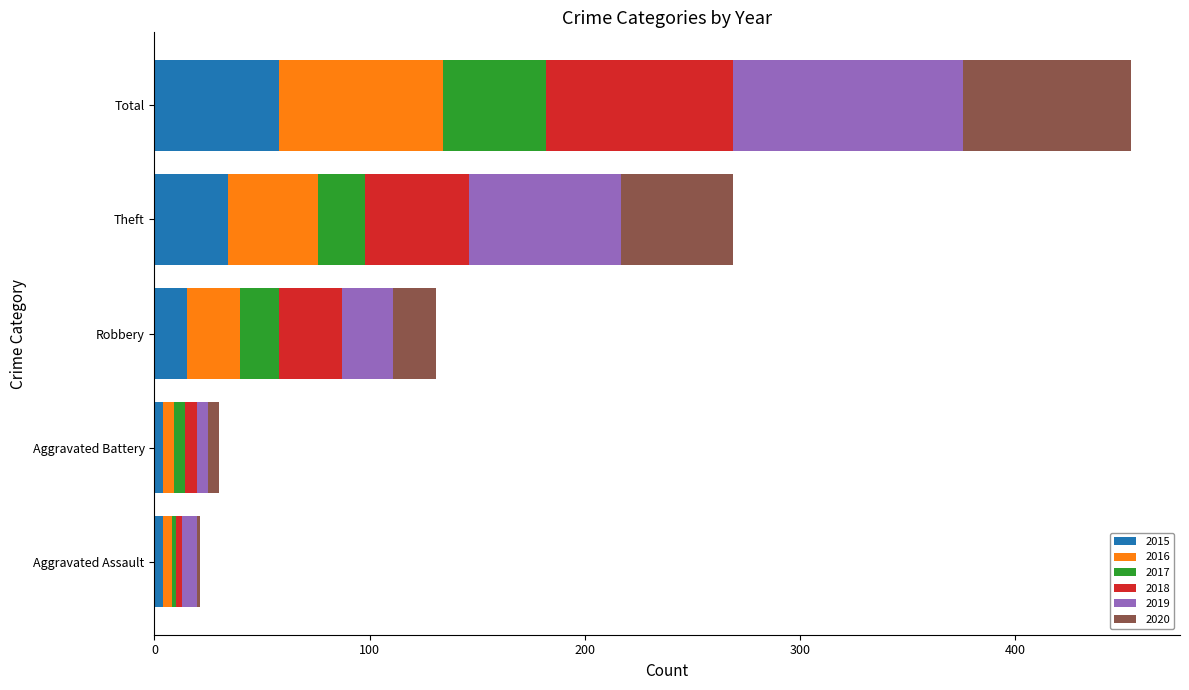

At which label is 2015 closest to 31?

Theft